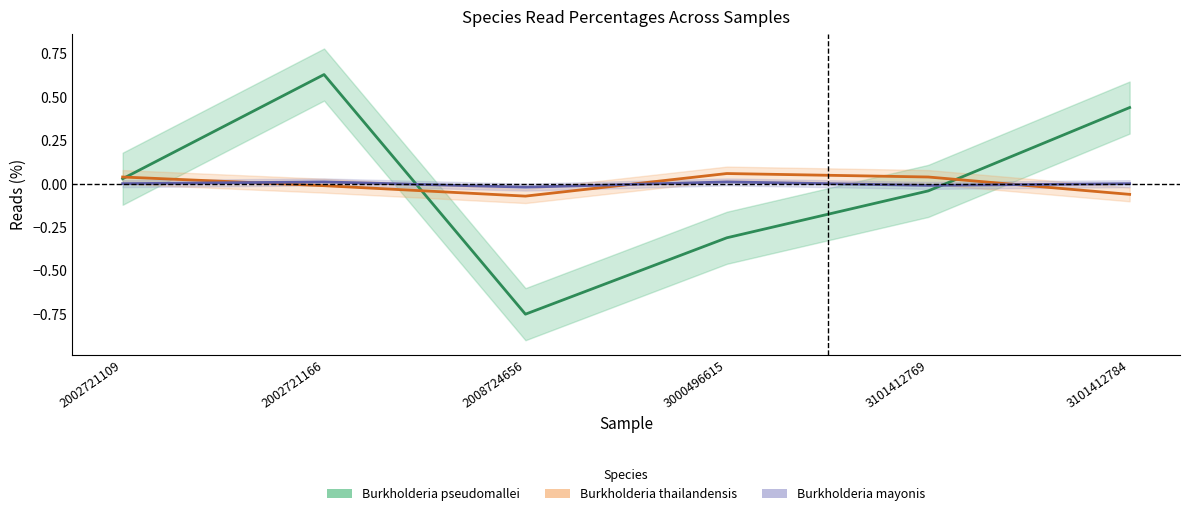

Reading left to right, list all the values displayed in this chart.

Burkholderia pseudomallei: 2002721109=0.0	2002721166=0.6	2008724656=-0.8	3000496615=-0.3	3101412769=-0.0	3101412784=0.4
Burkholderia thailandensis: 2002721109=0.0	2002721166=-0.0	2008724656=-0.1	3000496615=0.1	3101412769=0.0	3101412784=-0.1
Burkholderia mayonis: 2002721109=0.0	2002721166=0.0	2008724656=-0.0	3000496615=0.0	3101412769=-0.0	3101412784=0.0